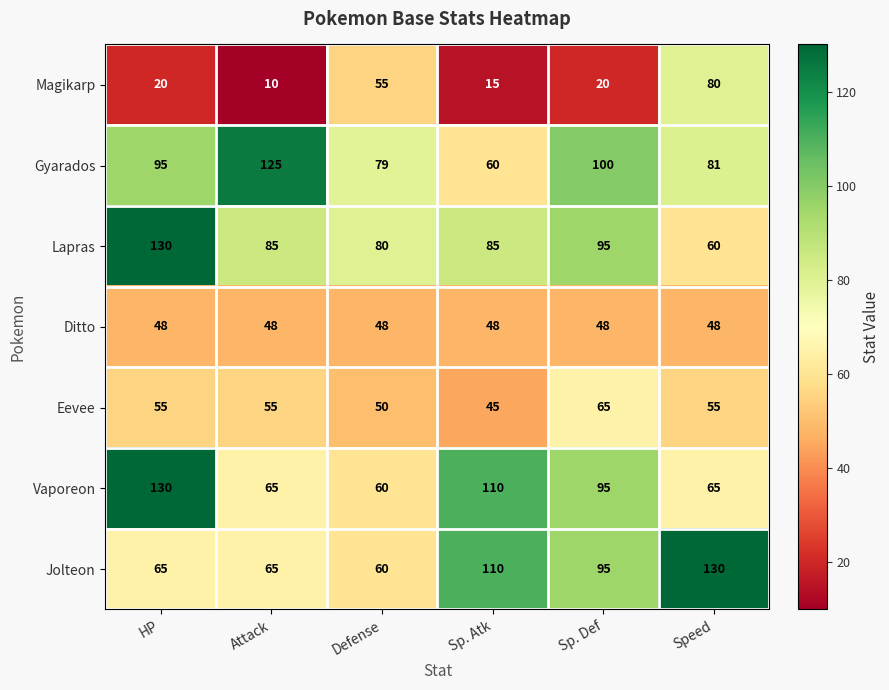

Which series changed the most between Attack and Defense?

Gyarados